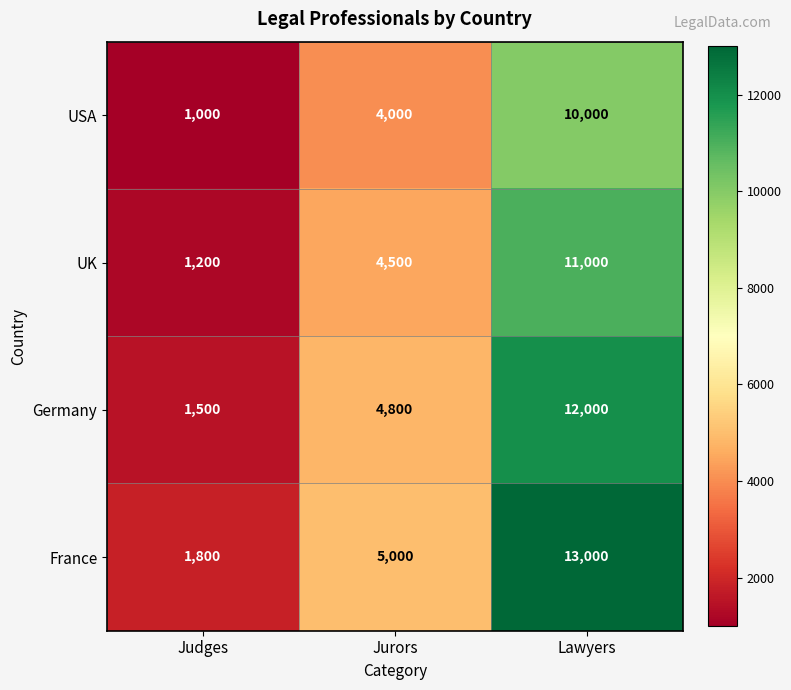

Which series changed the most between Judges and Lawyers?

France